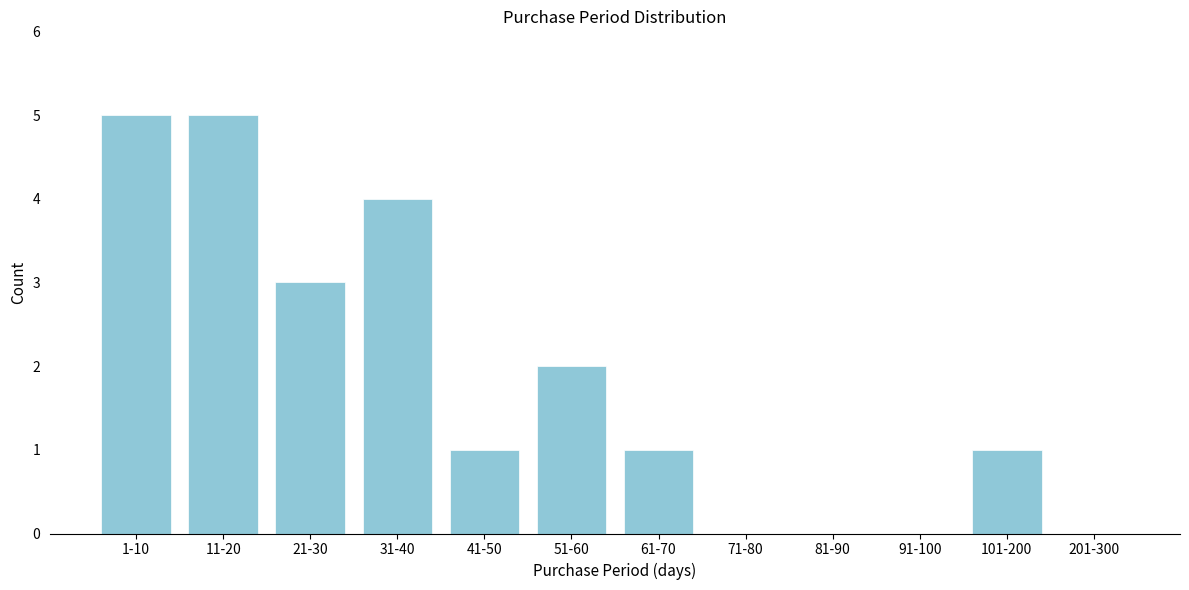

Reading left to right, list all the values displayed in this chart.

1-10=5	11-20=5	21-30=3	31-40=4	41-50=1	51-60=2	61-70=1	71-80=0	81-90=0	91-100=0	101-200=1	201-300=0